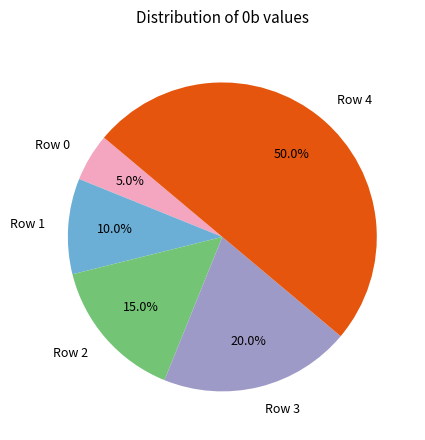

Which category has the smallest portion of the pie?

Row 0